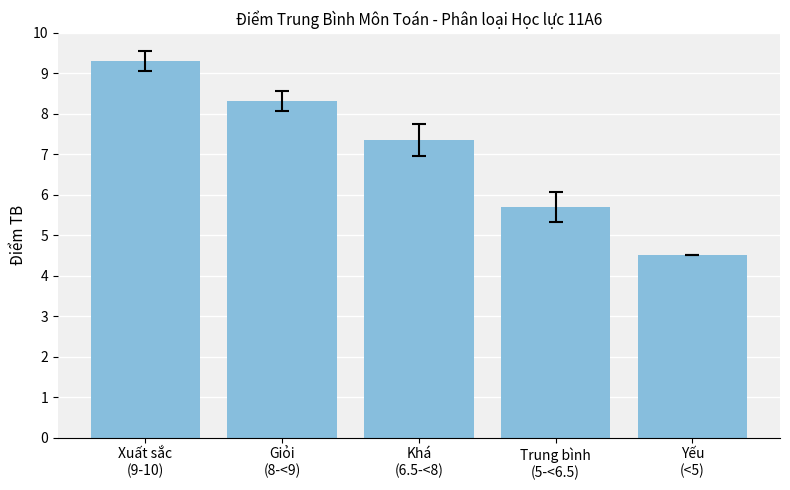

What is the greatest value displayed?

9.3